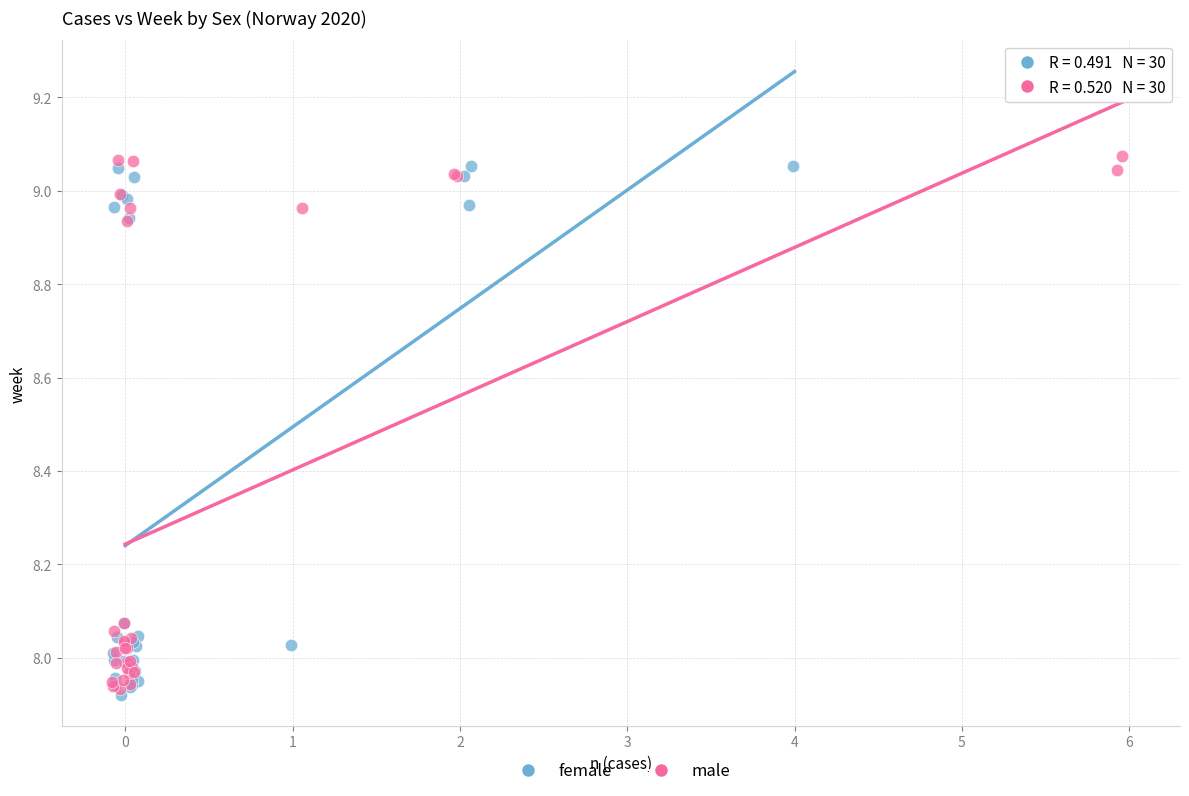

Which series contains the highest Y value?

male